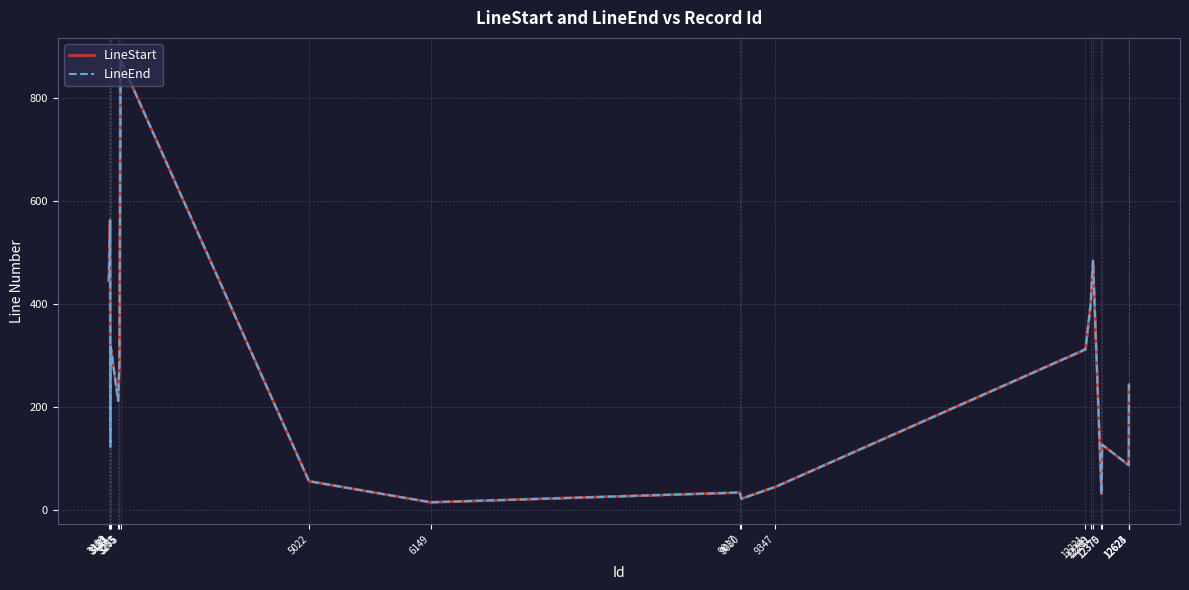

Does the chart display data point markers on the line(s)?

No